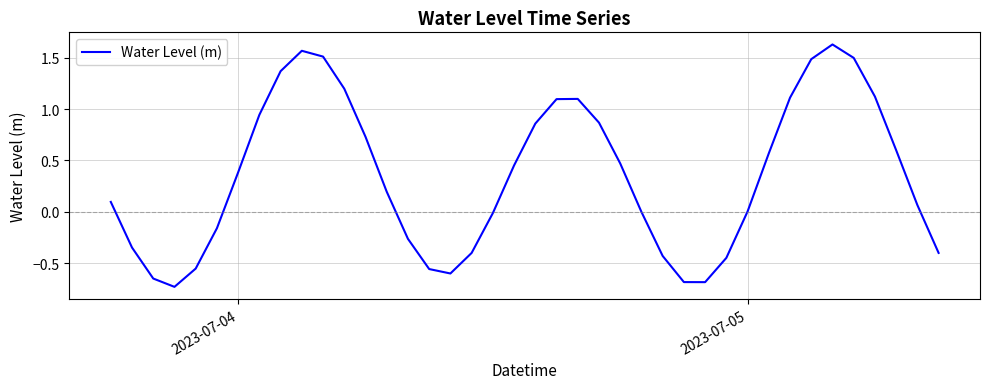

What is the smallest value displayed?

-0.7